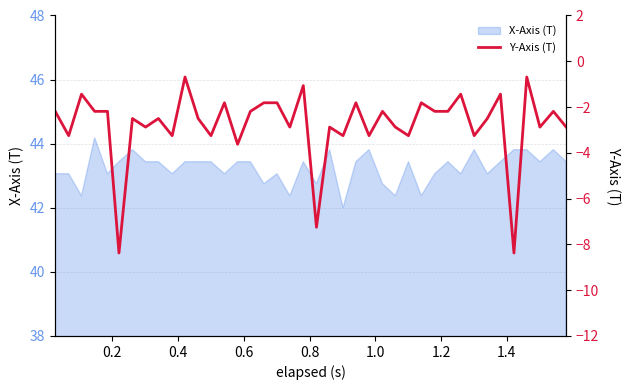

Does the chart display data point markers on the line(s)?

No